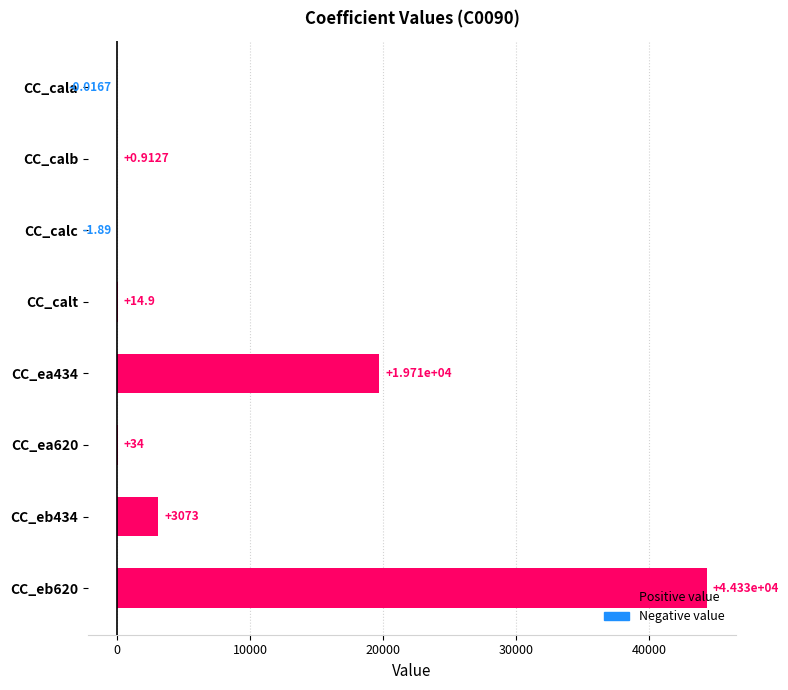

Between CC_calt and CC_ea620, which is larger?

CC_ea620